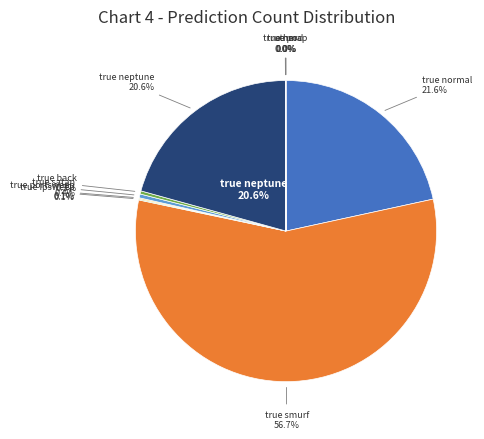

The true nmap slice represents 0% of the pie. True or false?

True